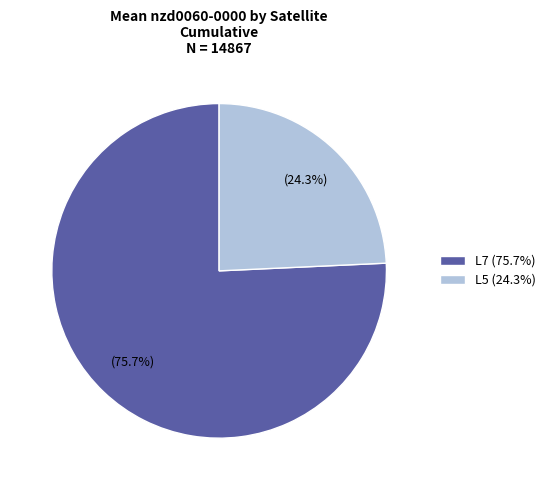

What is the largest slice in the pie chart?

L7 (75.7%)